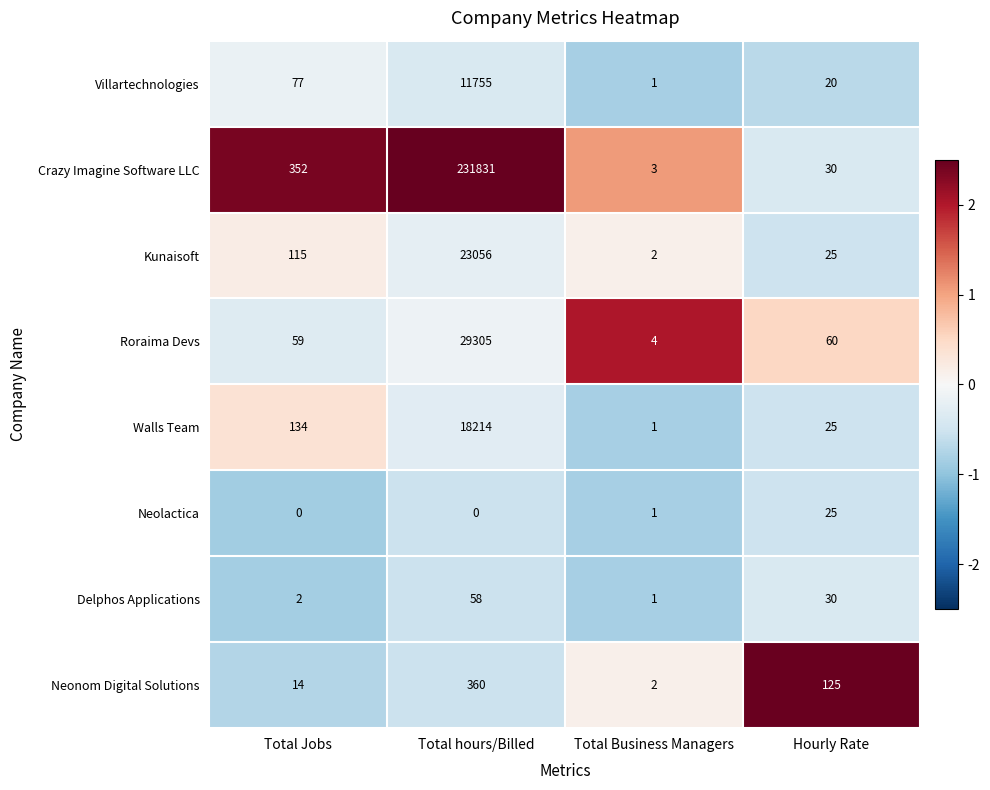

What is the smallest value displayed?

0